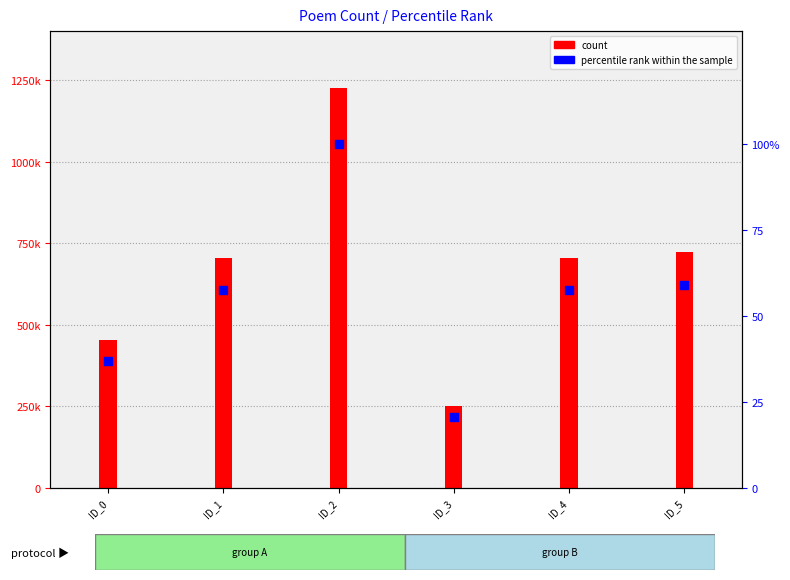

What is the total value across all series at ID_1?

705784.6